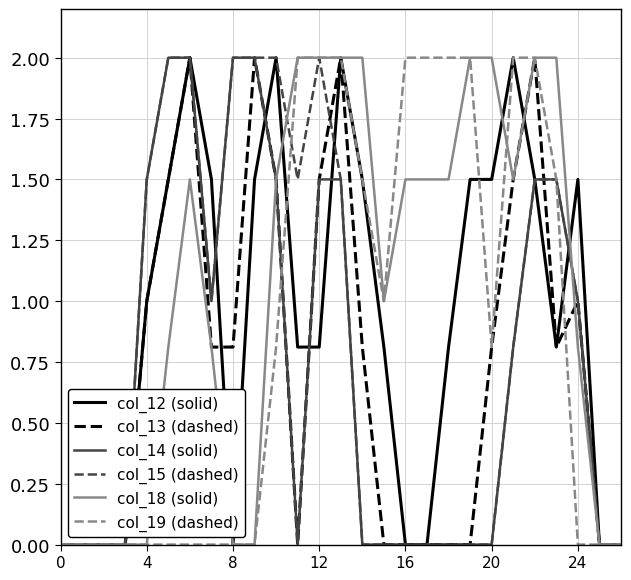

What is the maximum value for col_15 (dashed)?

2.0